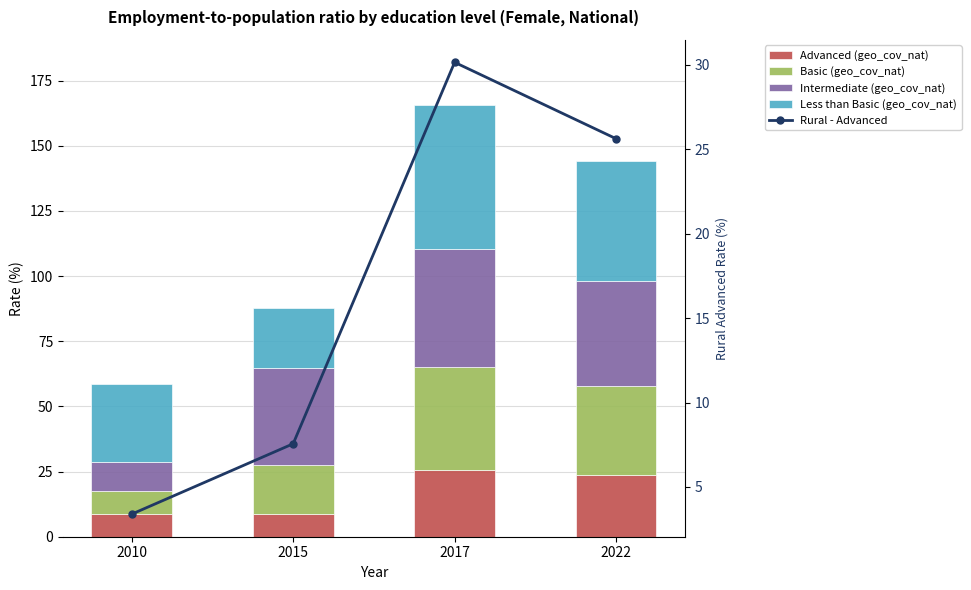

How many categories are shown in the chart?

4